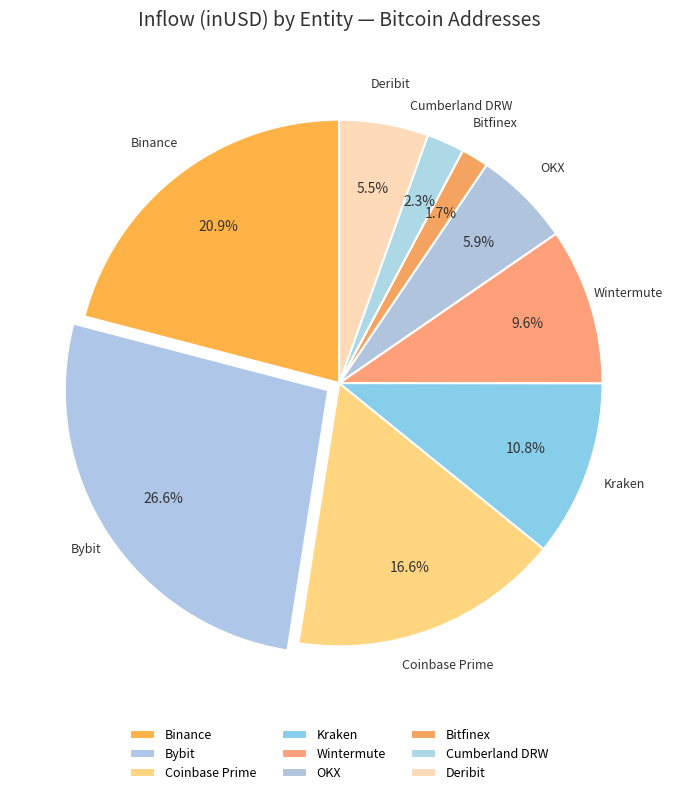

Which category has the smallest portion of the pie?

Bitfinex